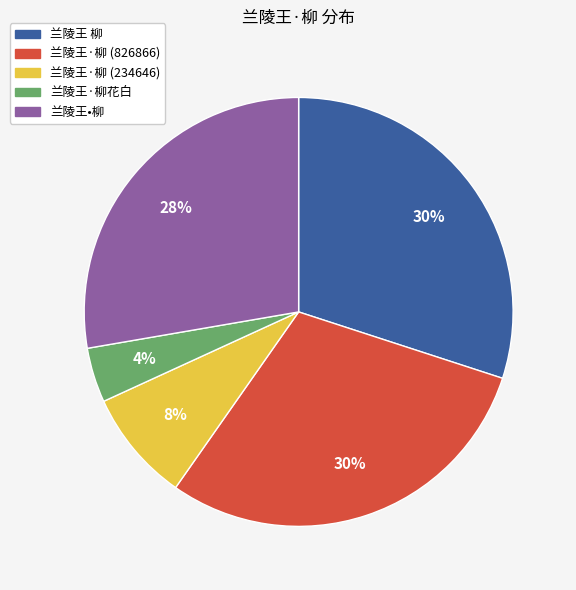

To the nearest percent, what is the difference between the largest and smallest slice percentages?

26%